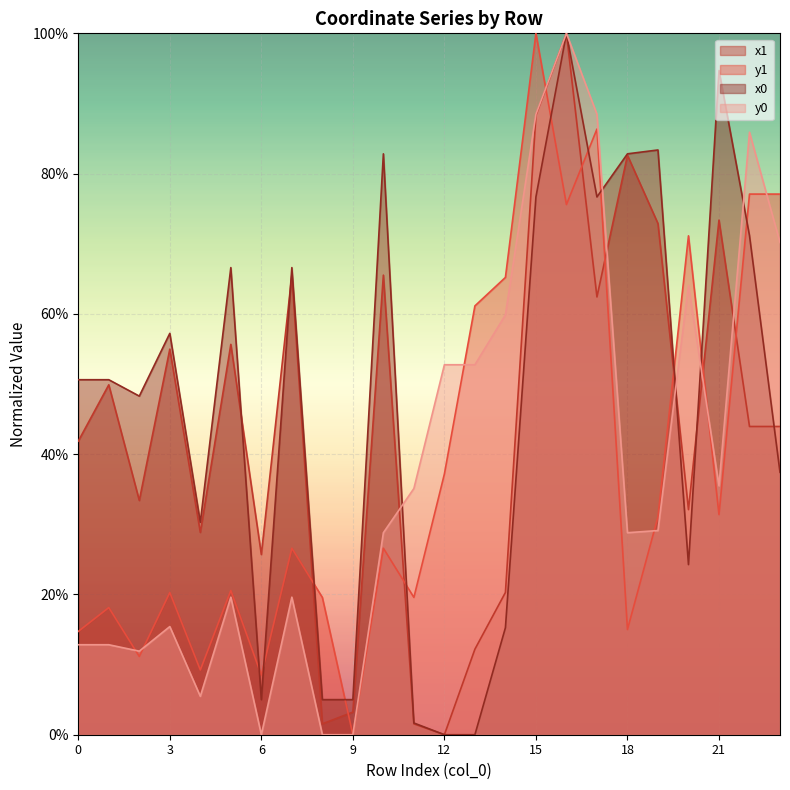

What is the value of the y0 point at the 8th from the left?

19.6